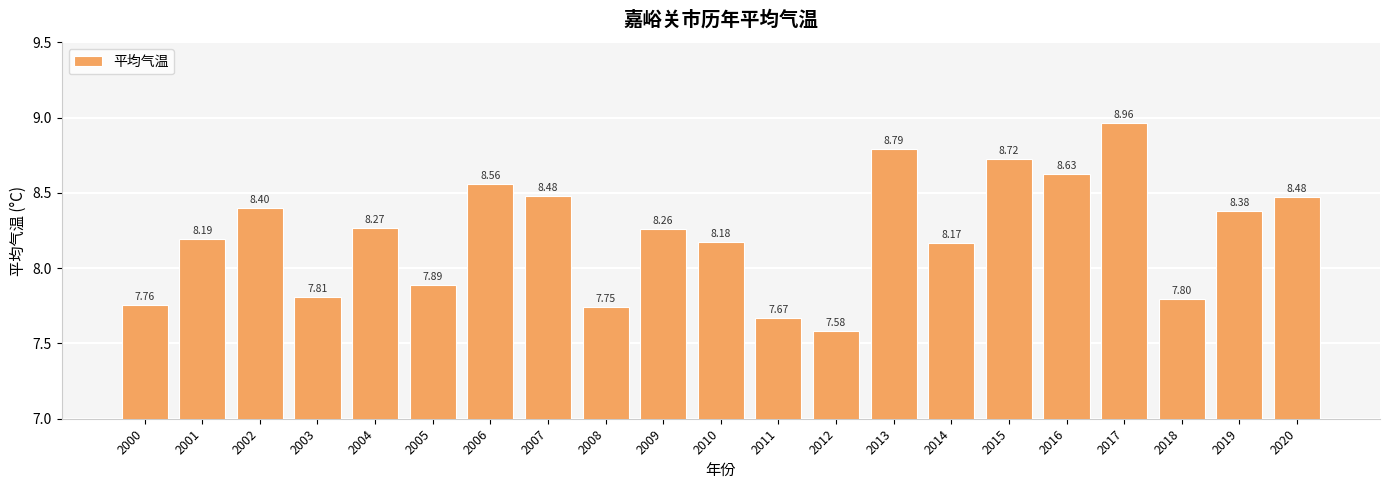

What is the change in value from 2001 to 2019?

+0.2